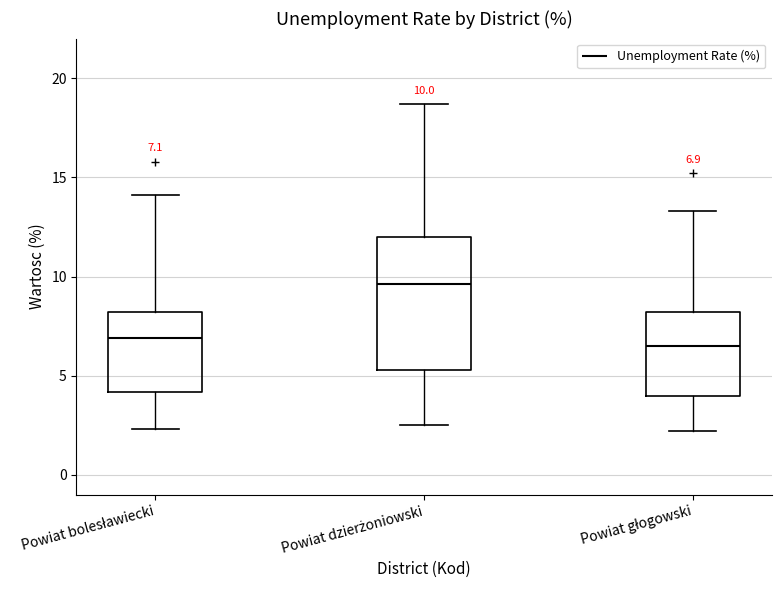

Which box has the highest median line?

Powiat dzierżoniowski